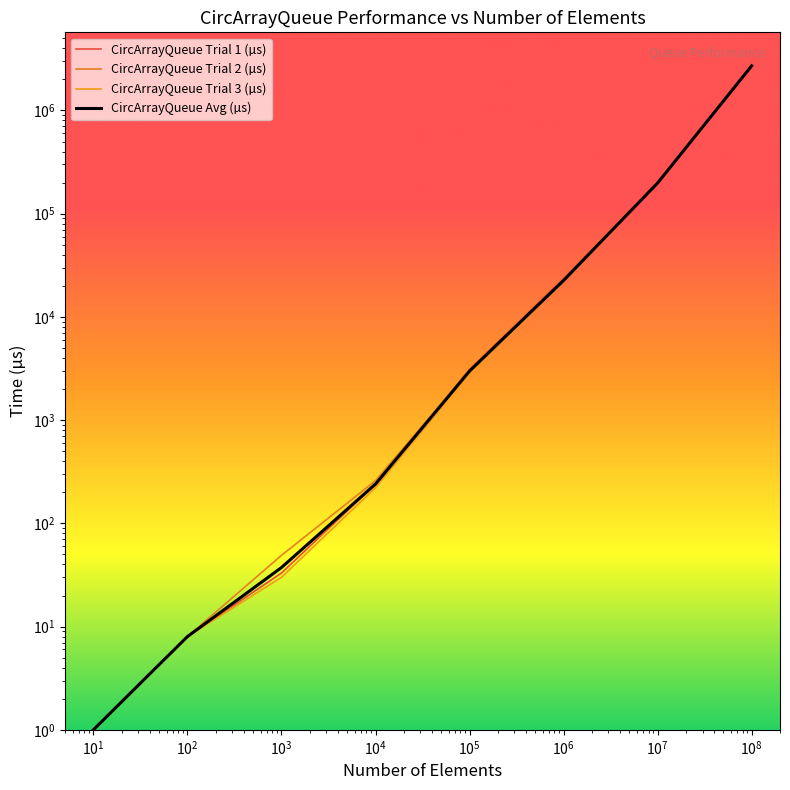

Is this an area chart (filled region under the line)?

No